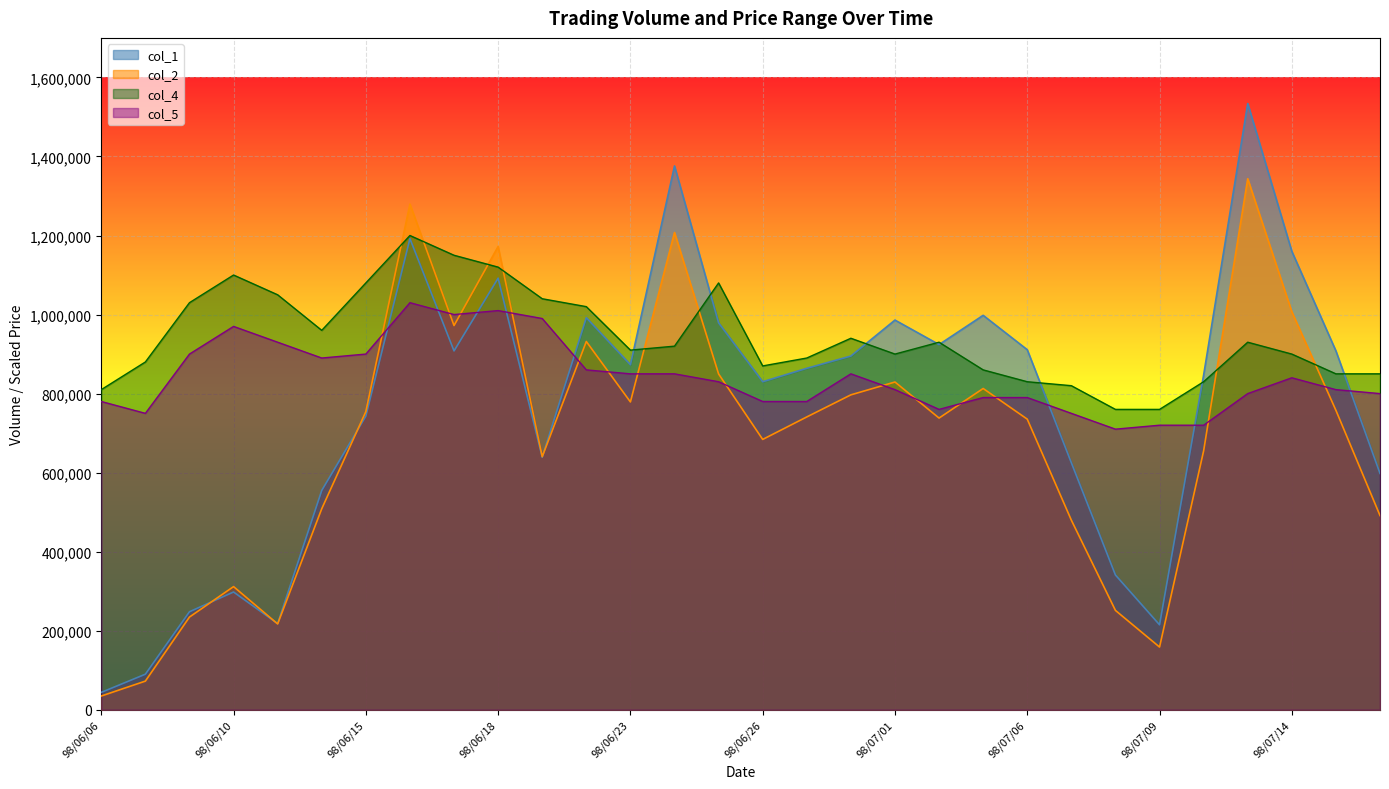

What is the difference between the col_4 values at 98/07/06 and 98/06/24?

90000